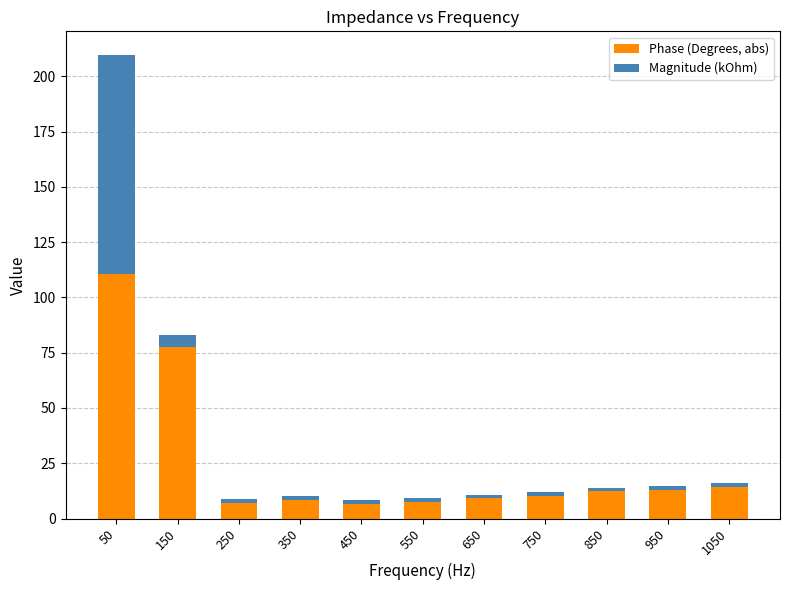

At which category is the sum across all series the highest?

50